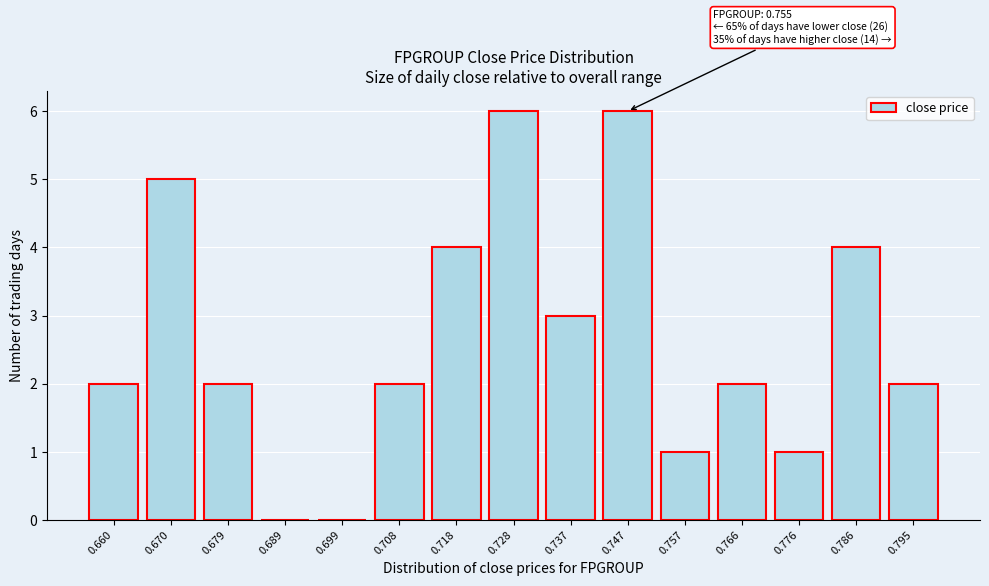

Reading left to right, extract all data points from this chart.

0.660=2	0.670=5	0.679=2	0.689=0	0.699=0	0.708=2	0.718=4	0.728=6	0.737=3	0.747=6	0.757=1	0.766=2	0.776=1	0.786=4	0.795=2